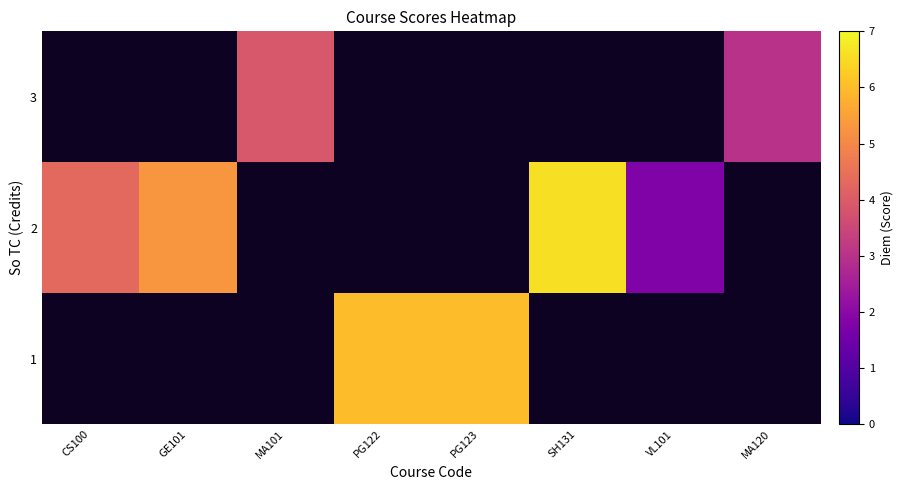

What is the greatest value displayed?

6.6